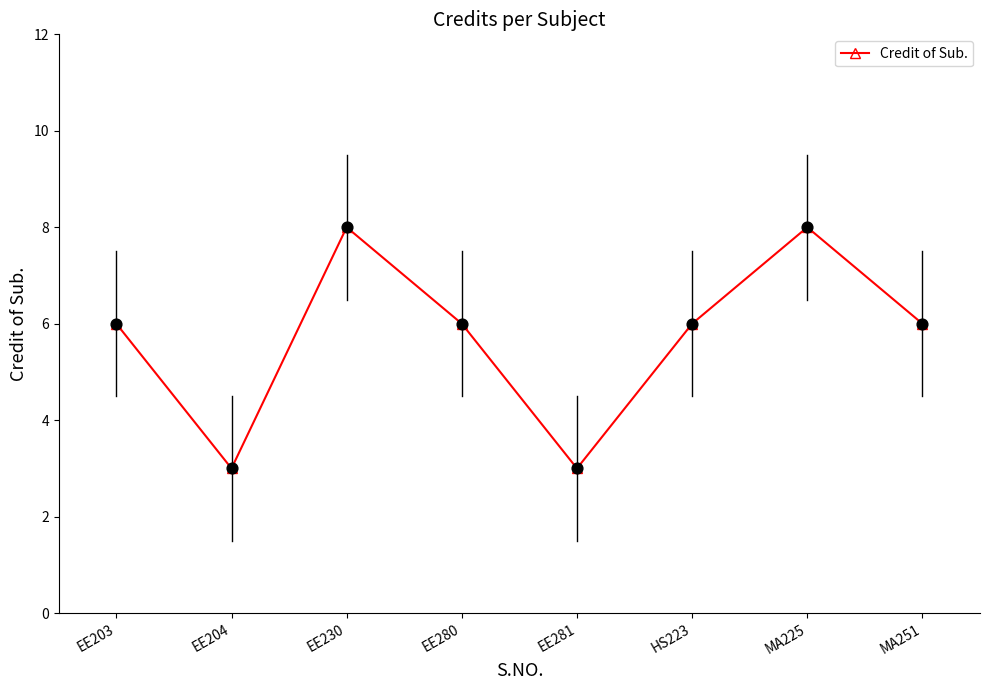

What is the change in value from EE203 to EE281?

-3